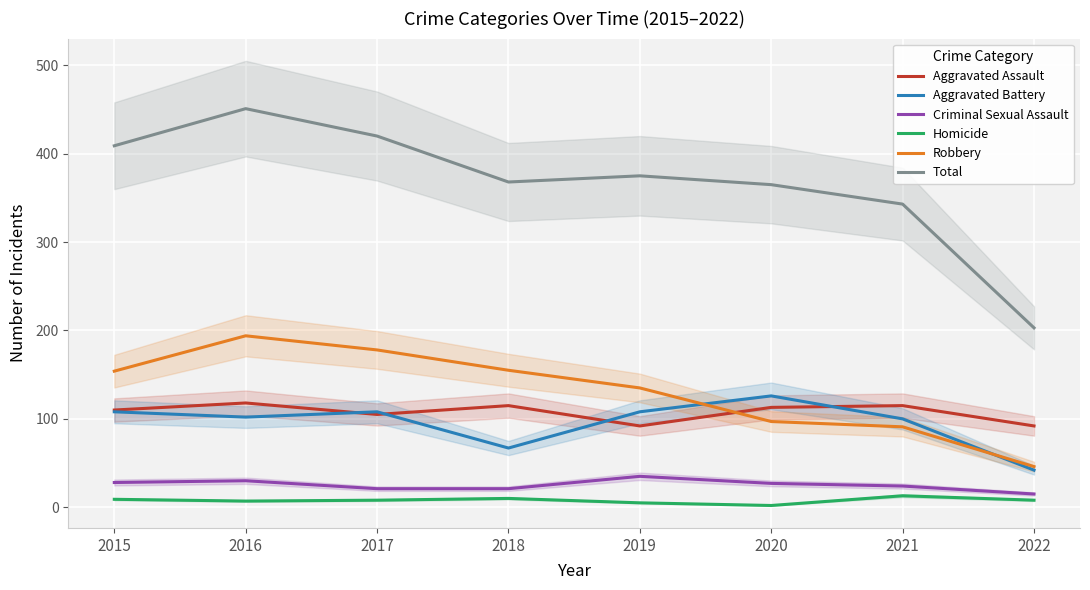

Reading left to right, extract all data points from this chart.

Aggravated Assault: 110	118	105	115	92	113	115	92
Aggravated Battery: 108	102	108	67	108	126	100	42
Criminal Sexual Assault: 28	30	21	21	35	27	24	15
Homicide: 9	7	8	10	5	2	13	8
Robbery: 154	194	178	155	135	97	91	46
Total: 409	451	420	368	375	365	343	203